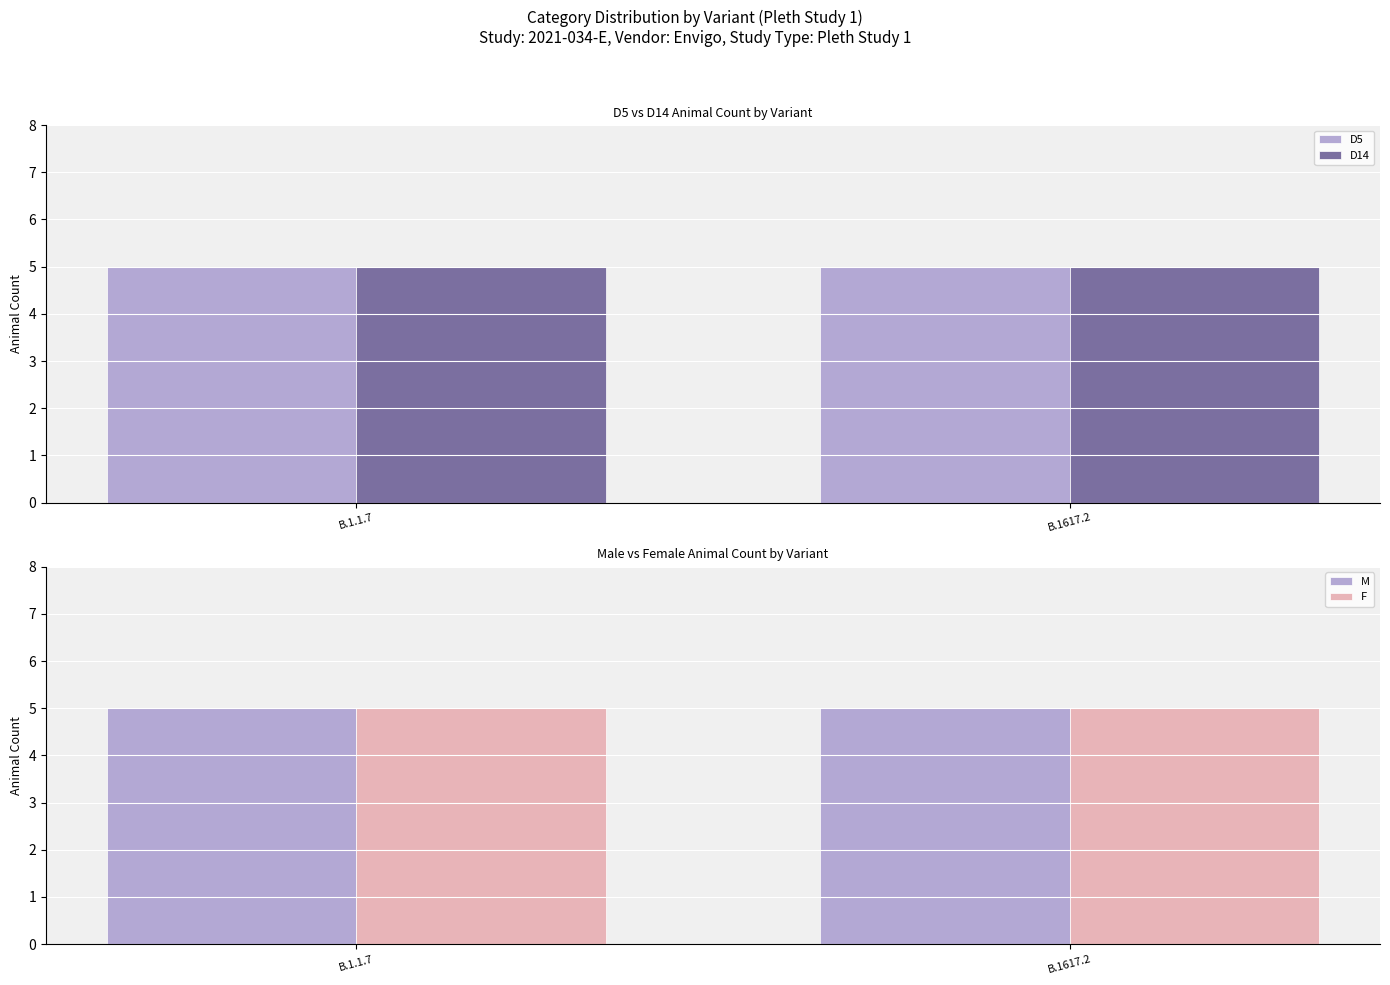

True or false: B.1.1.7 has a value of 2 at CoV1279.

False